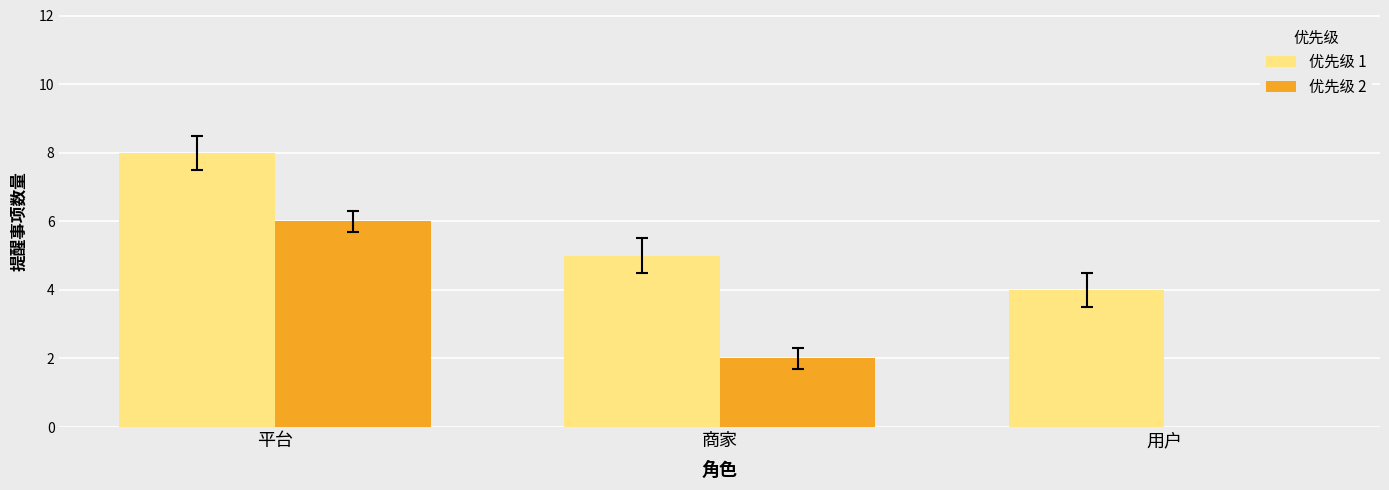

Reading left to right, extract all data points from this chart.

优先级 1: 平台=8	商家=5	用户=4
优先级 2: 平台=6	商家=2	用户=0